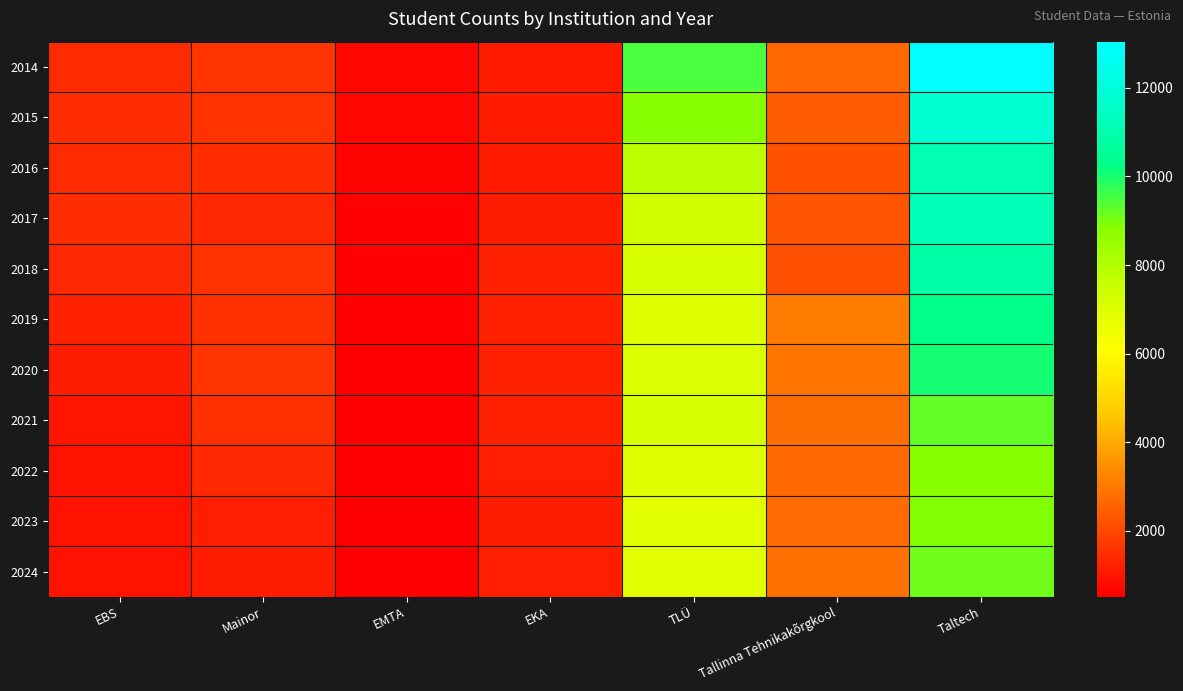

What is the difference between the highest and lowest values at TLÜ?

2641